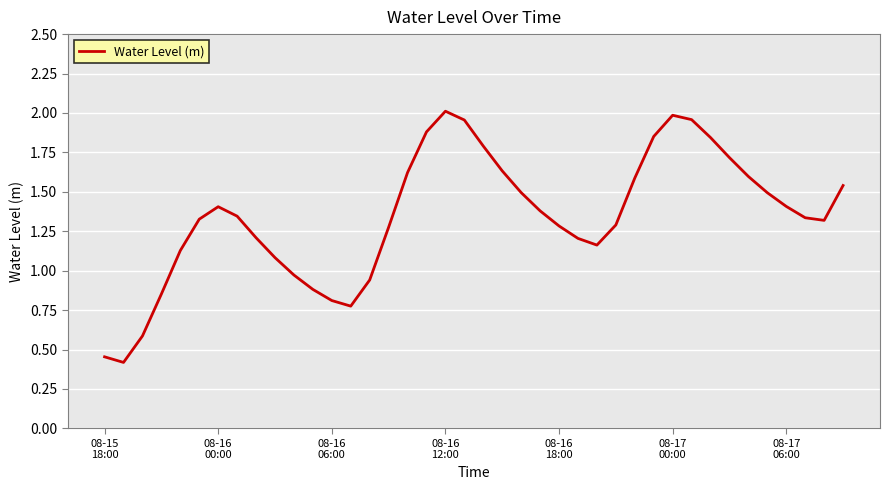

What is the minimum value shown in the chart?

0.4